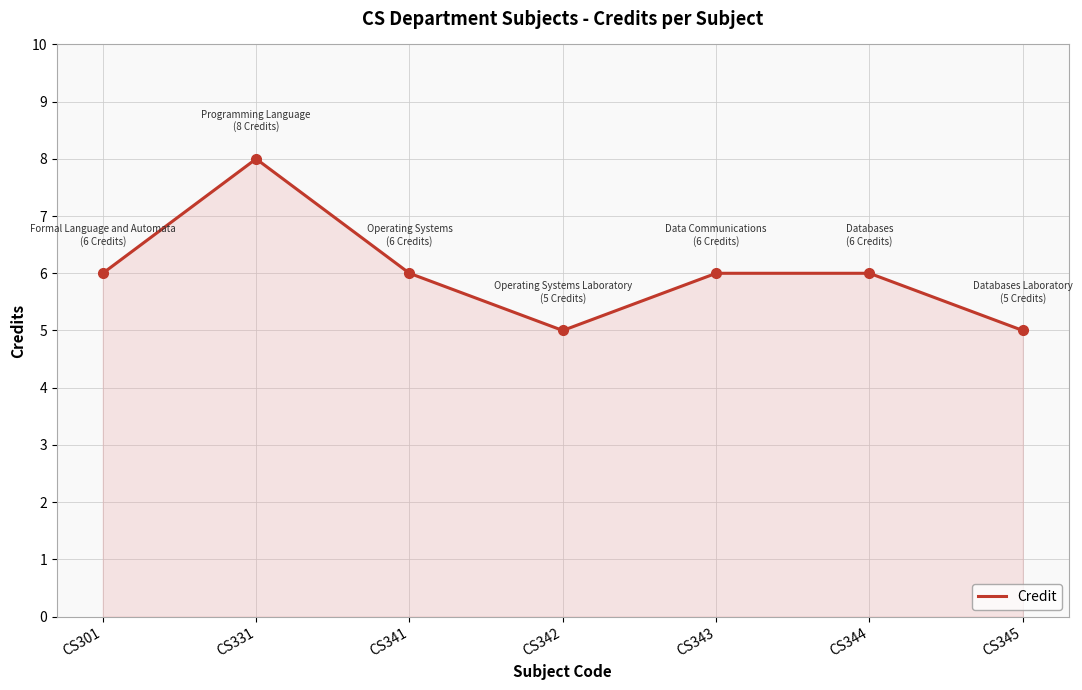

Where is the first local maximum?

CS331